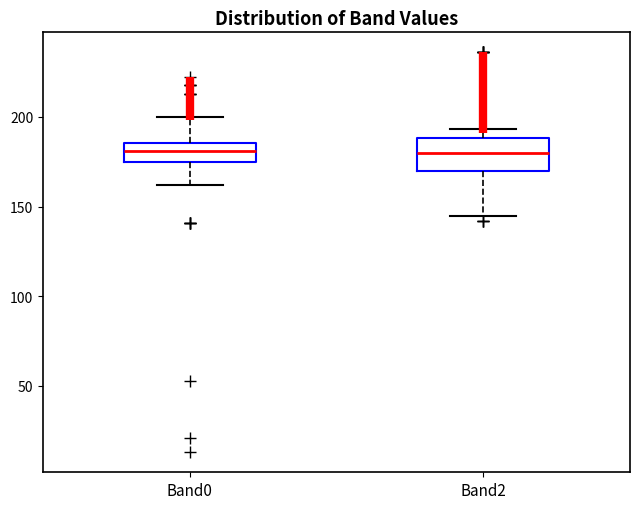

Reading left to right, transcribe this box plot: for each box, give where its median line is, the range the box spans, and where its two whiskers end, as read against the y-axis. The values are not printed on the chart, so give them approximately, as read against the axis.

Band0: median 180, box 175 to 185, whiskers 160 to 200
Band2: median 180, box 170 to 190, whiskers 145 to 195